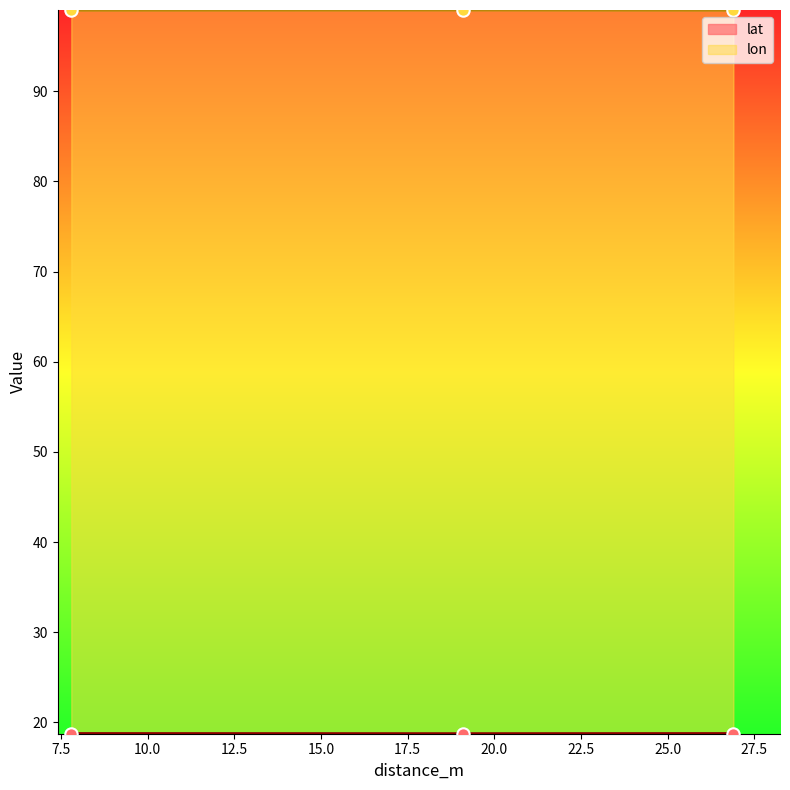

Which series contains the highest Y value?

lon